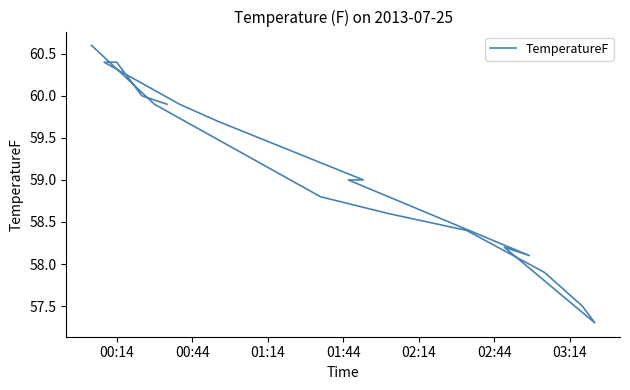

How many lines are shown in the chart?

1